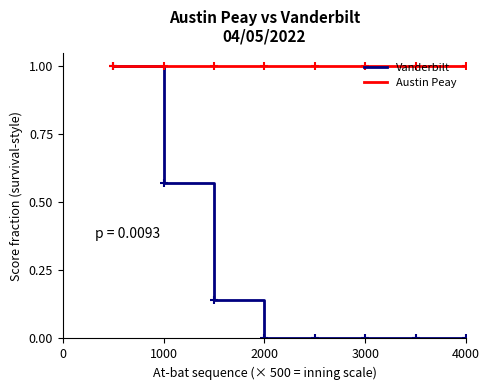

Which series has the largest range (max minus min)?

Vanderbilt